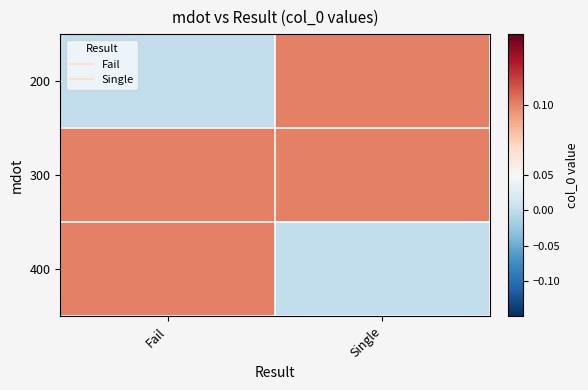

Reading left to right, what are all the values shown in this chart?

200: Fail=0.0	Single=0.1
300: Fail=0.1	Single=0.1
400: Fail=0.1	Single=0.0